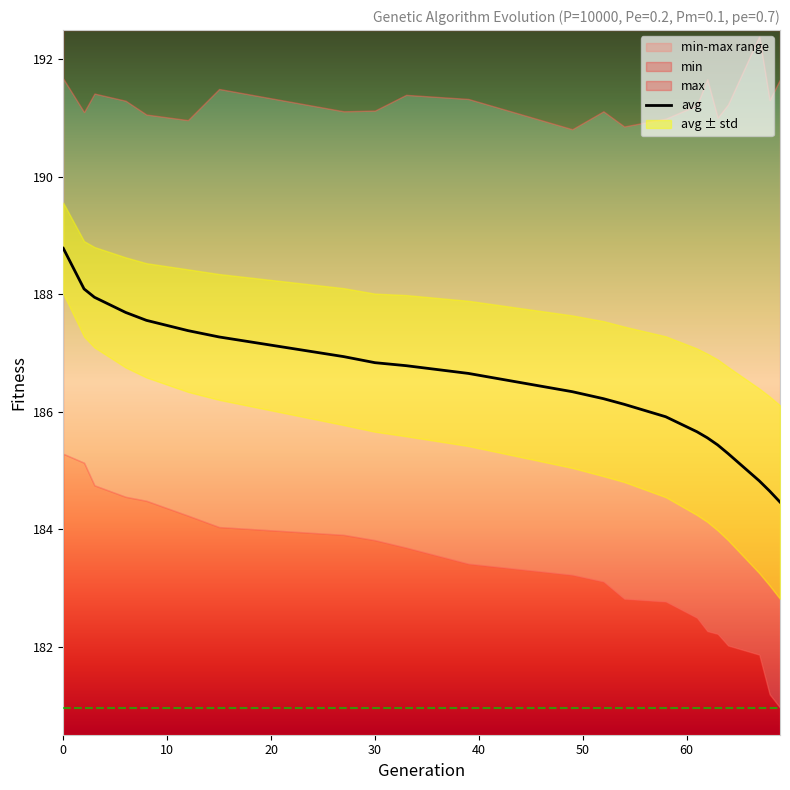

What is the difference between the maximum and minimum values in the std series?

0.9